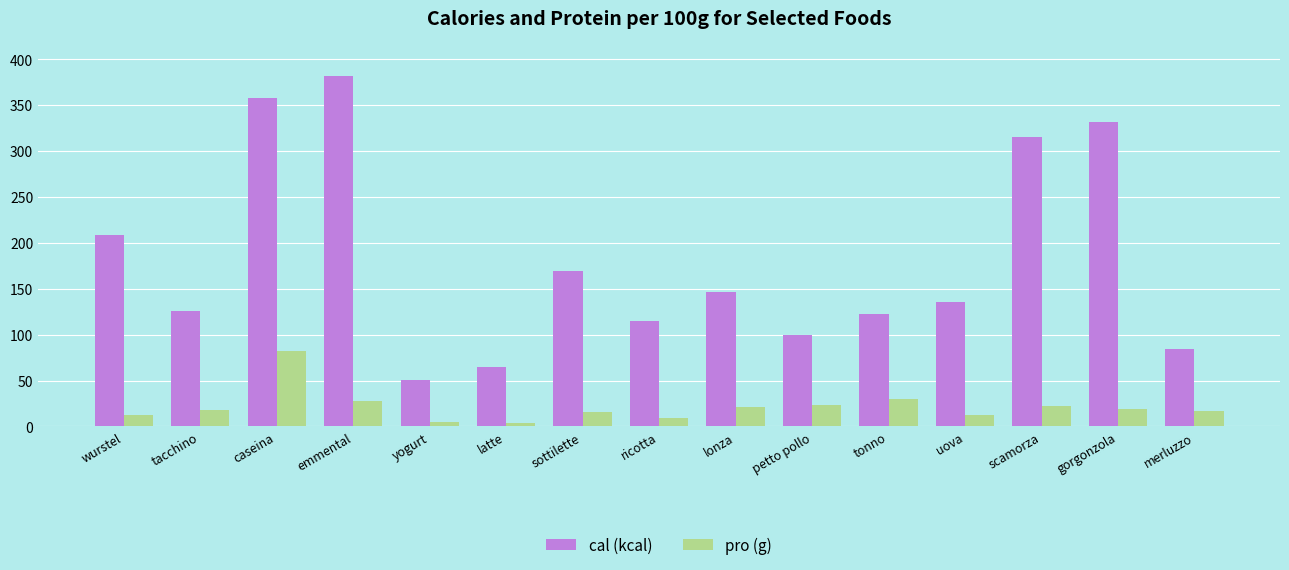

Rank the series by their maximum value, from lowest to highest.

pro (g), cal (kcal)